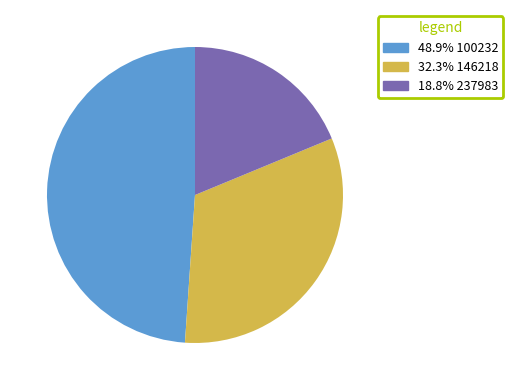

Is there any slice that represents more than half of the pie?

No